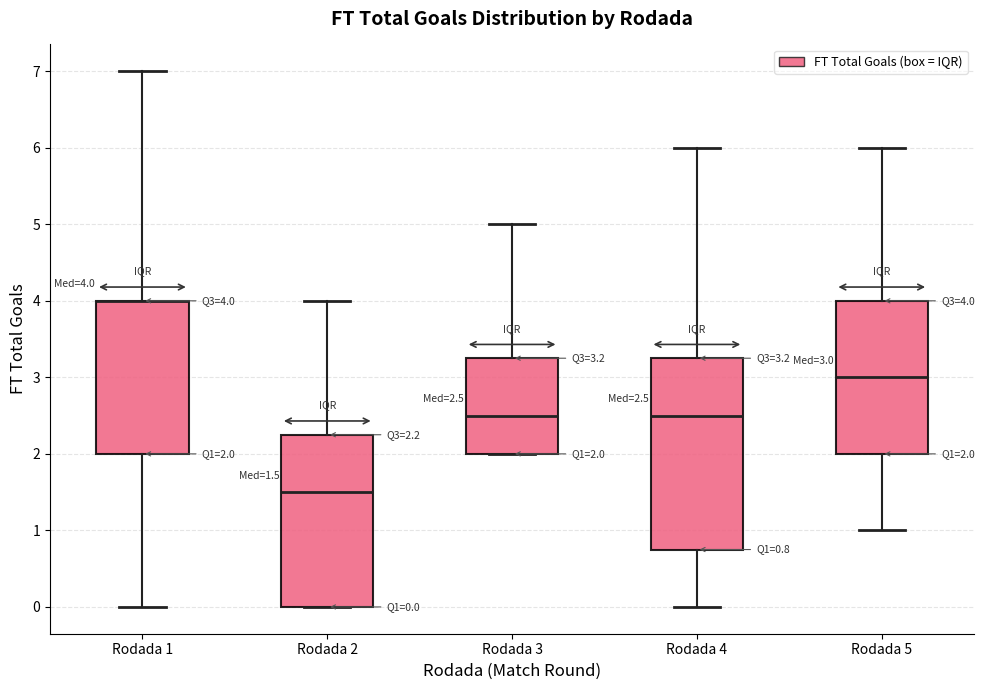

Which box is the tallest, from its lower edge to its upper edge?

Rodada 4